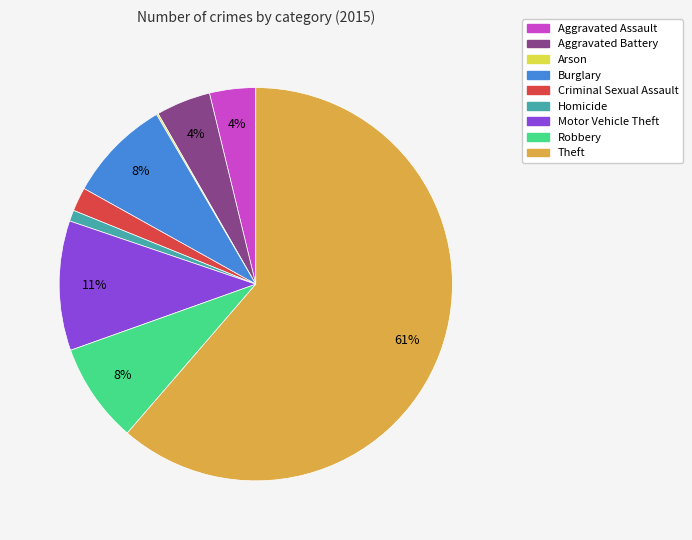

Is the sum of Robbery and Homicide greater than half?

No